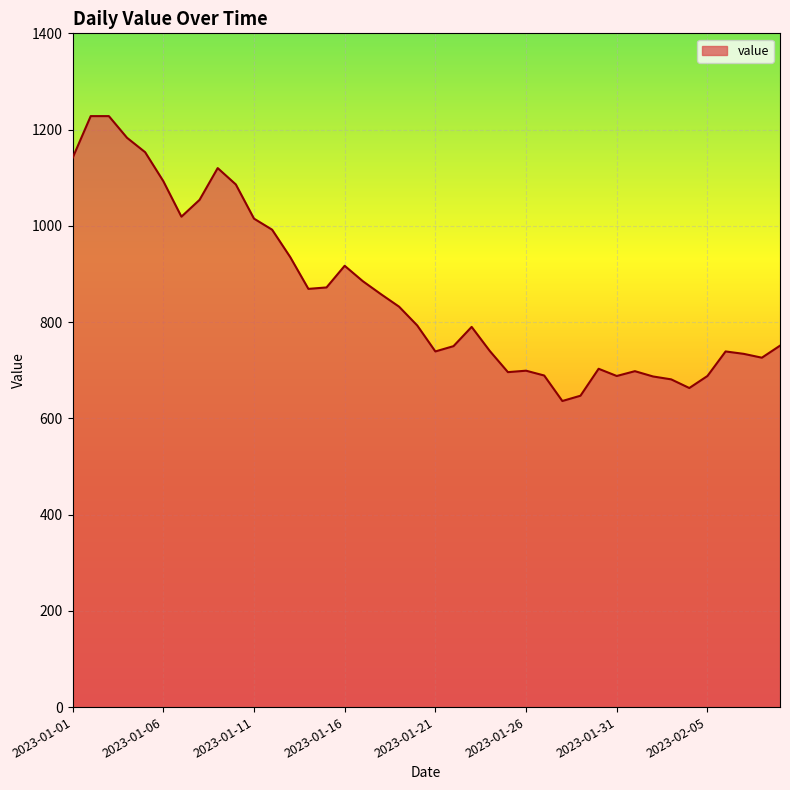

What is the minimum value shown in the chart?

636